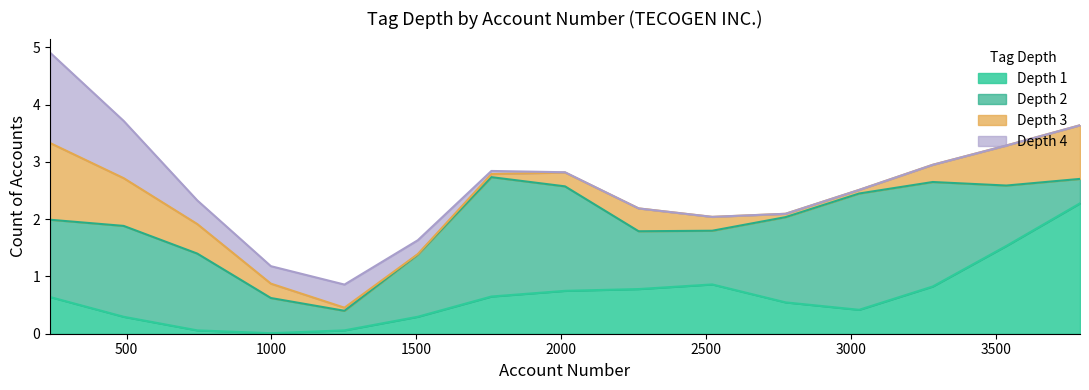

How many distinct data groups are displayed?

4